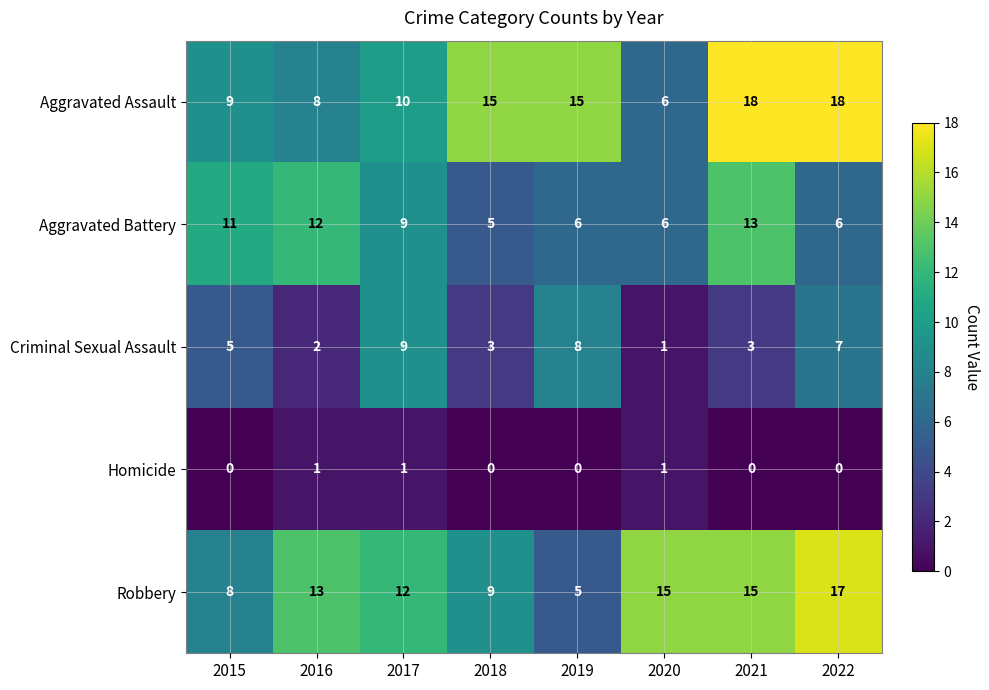

Which series changed the most between 2018 and 2019?

Criminal Sexual Assault